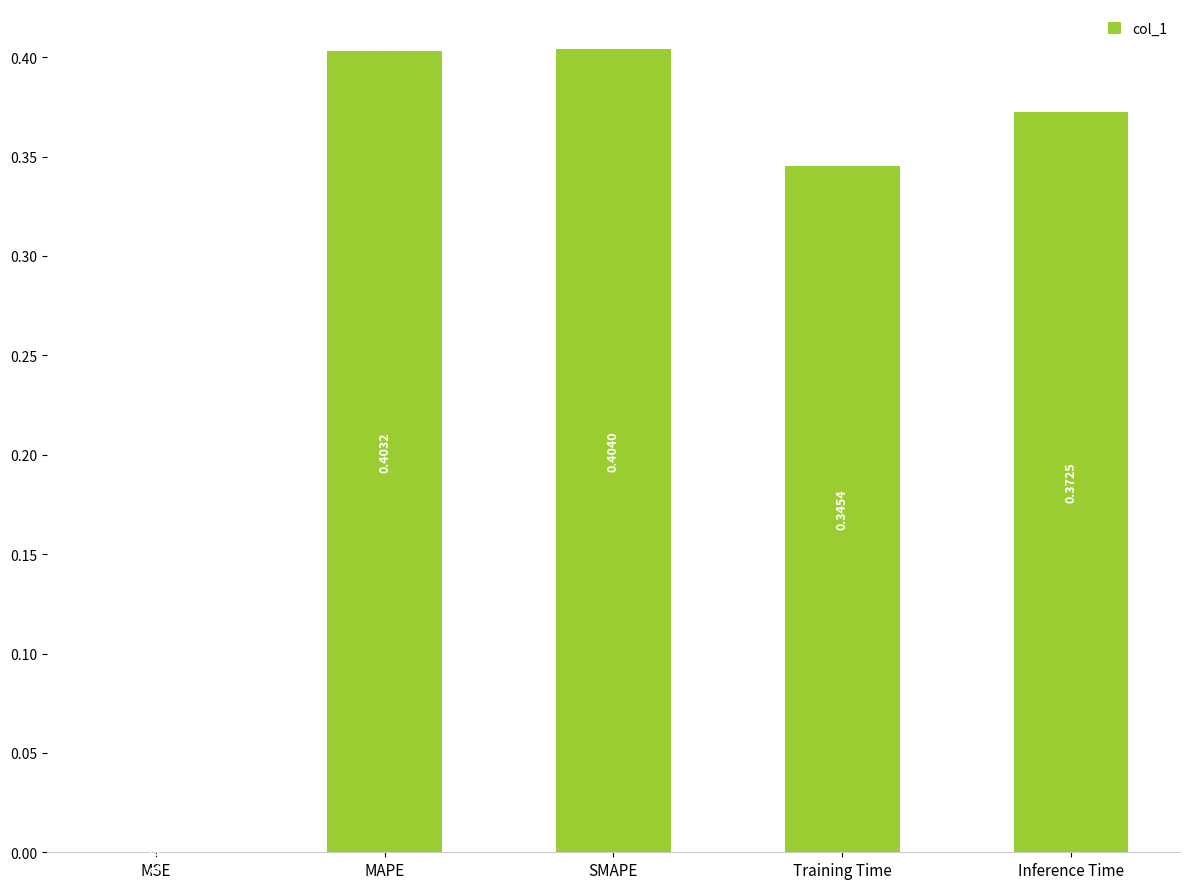

What is the change in value from MSE to SMAPE?

+0.4